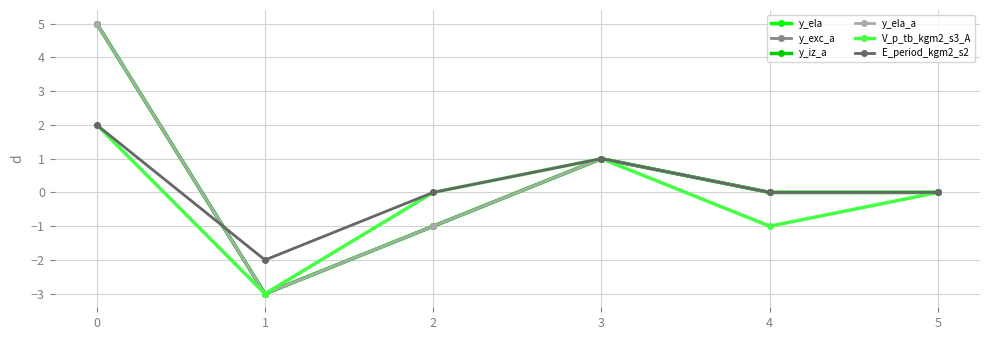

Reading right to left, transcribe all the data shown in this chart.

y_ela: 5=0	4=0	3=1	2=-1	1=-3	0=5
y_exc_a: 5=0	4=0	3=1	2=-1	1=-3	0=5
y_iz_a: 5=0	4=0	3=1	2=-1	1=-3	0=5
y_ela_a: 5=0	4=0	3=1	2=-1	1=-3	0=5
V_p_tb_kgm2_s3_A: 5=0	4=-1	3=1	2=0	1=-3	0=2
E_period_kgm2_s2: 5=0	4=0	3=1	2=0	1=-2	0=2